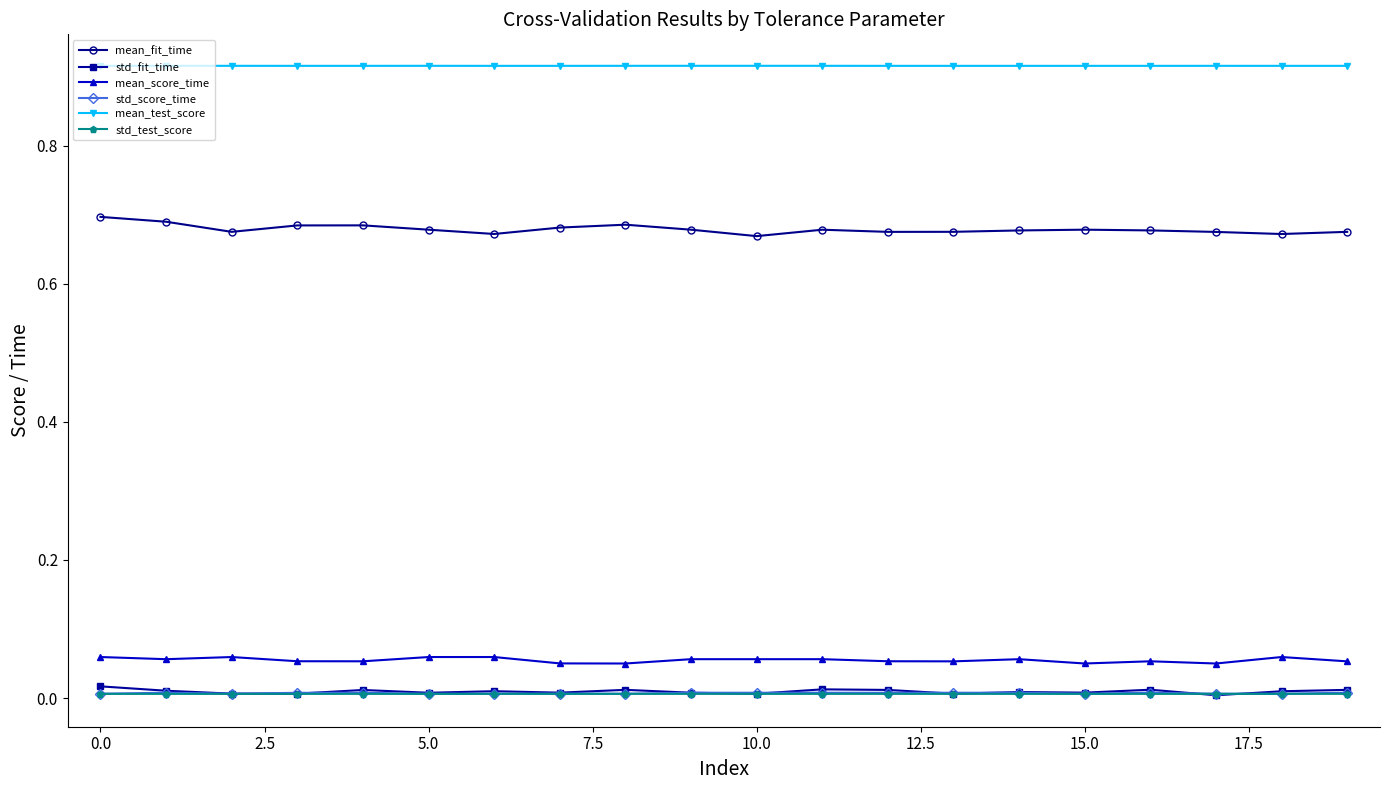

Which series has the largest total across all categories?

mean_test_score